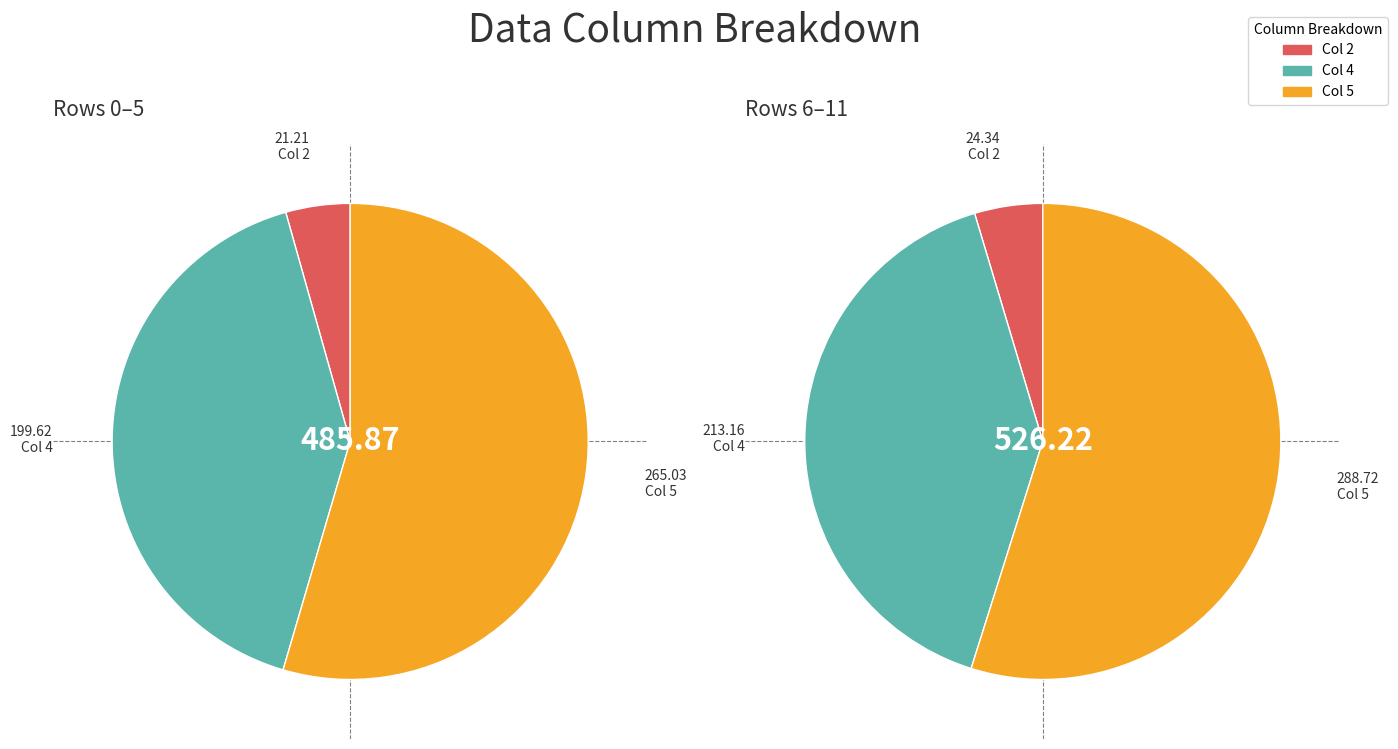

True or false: Row 0 accounts for 1% of the total.

False